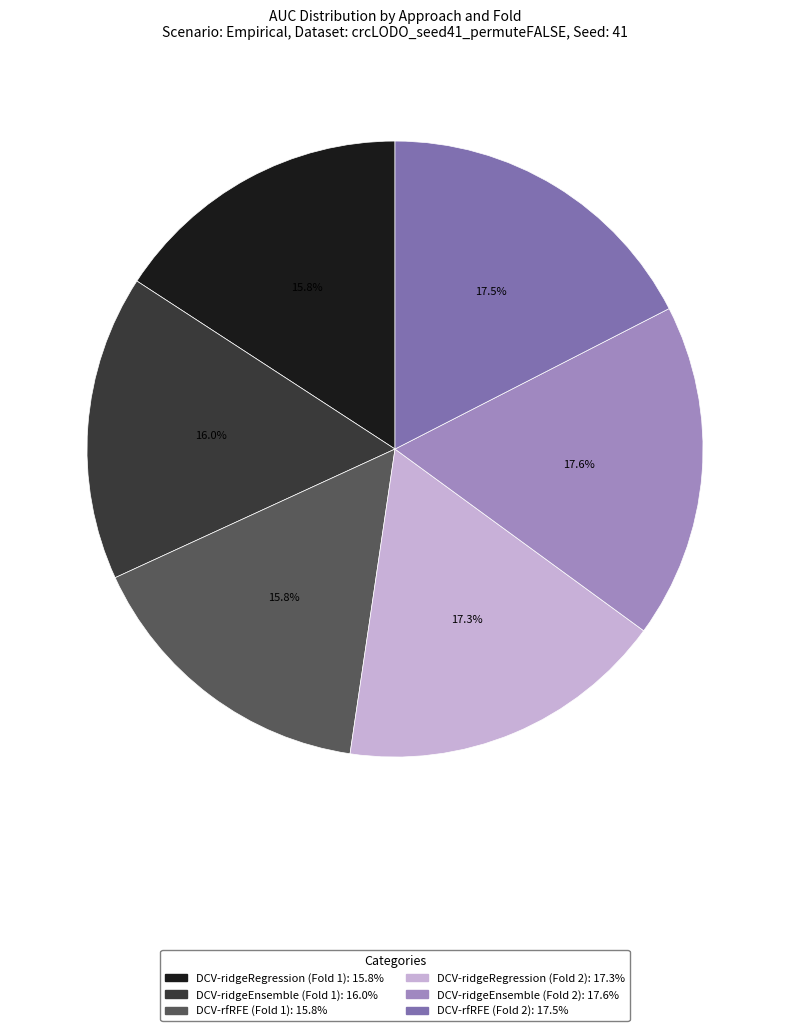

To the nearest percent, what is the difference between the largest and smallest slice percentages?

2%